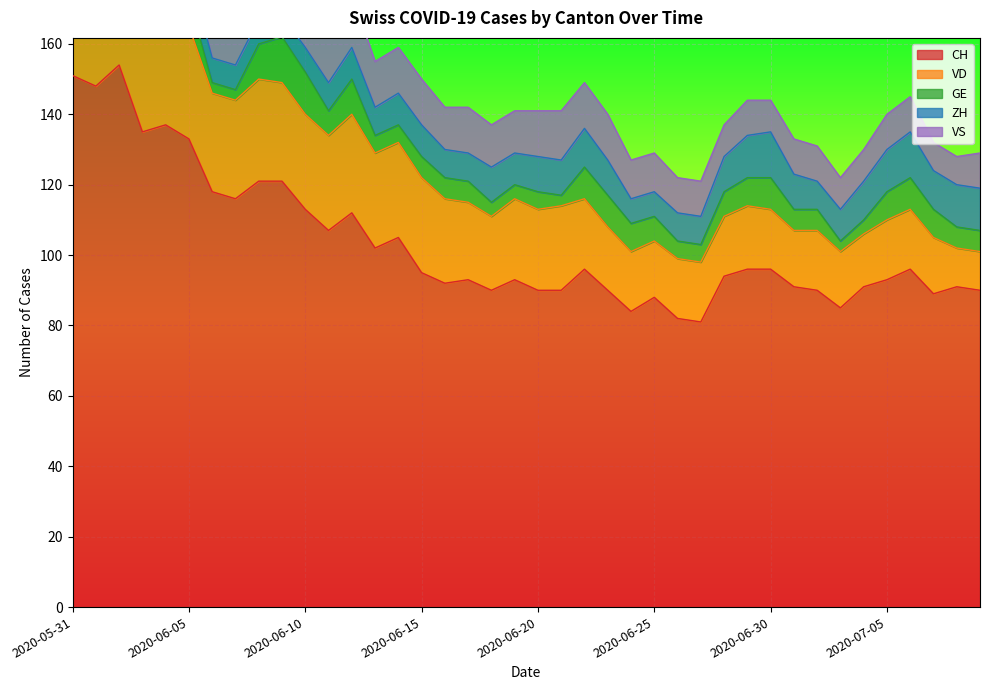

True or false: GE and CH intersect in this chart.

False